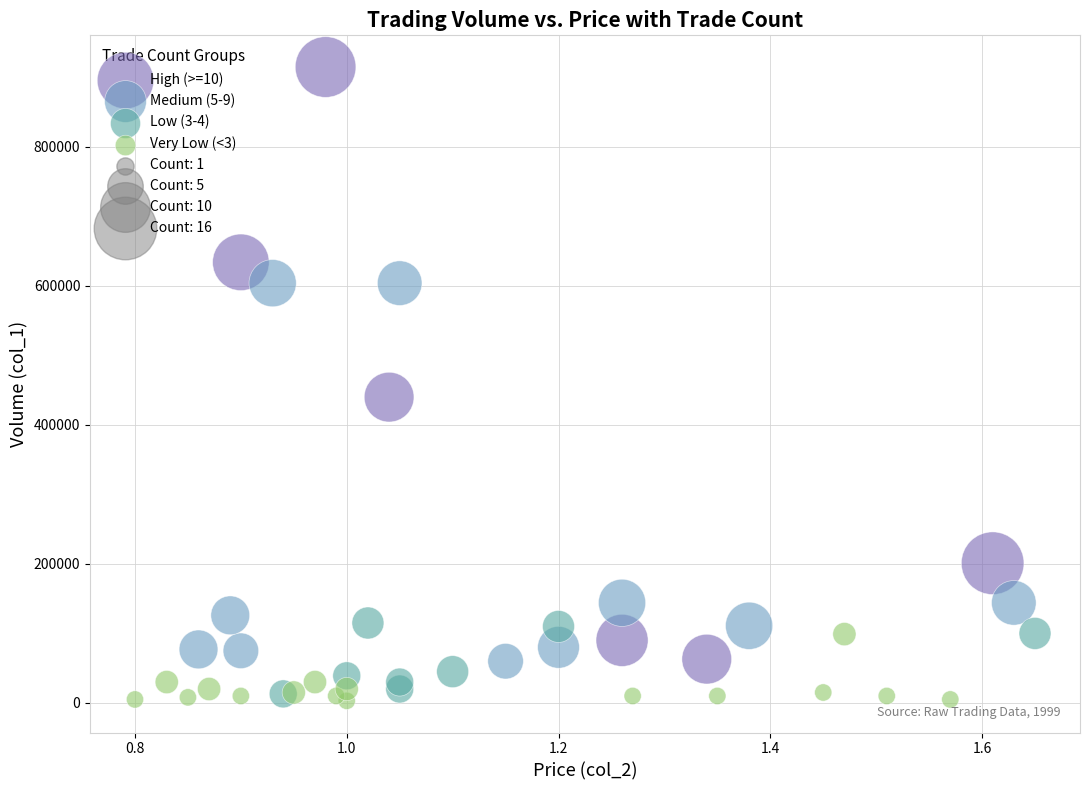

Which series has the widest spread of Y values?

High (>=10)